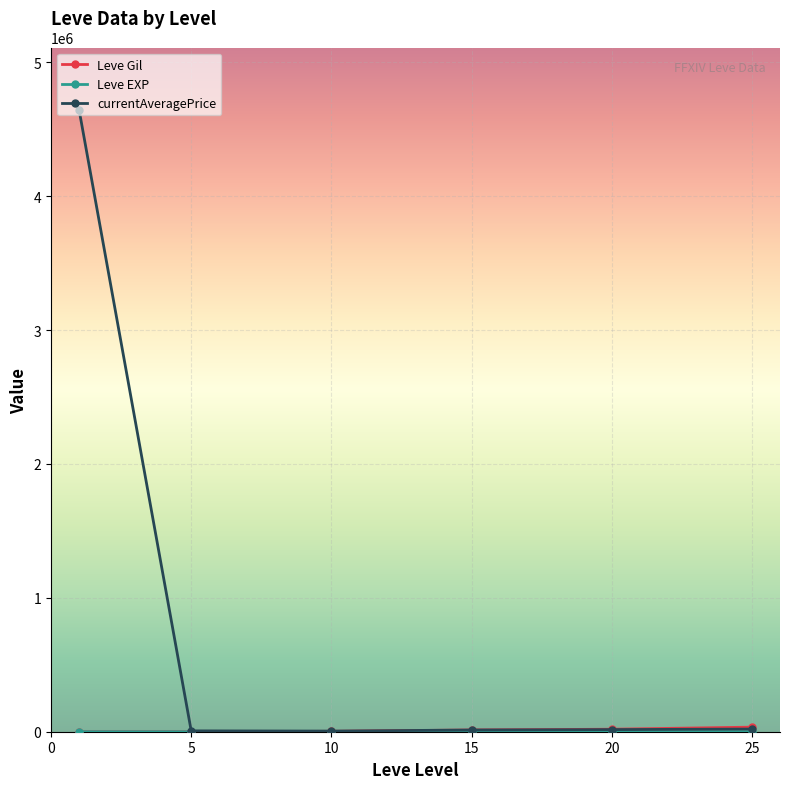

Which series has the largest total across all categories?

currentAveragePrice